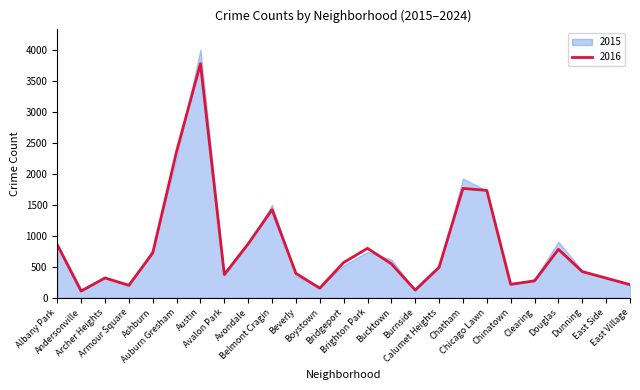

What is the approximate value of 2016 at Bucktown?

549.0